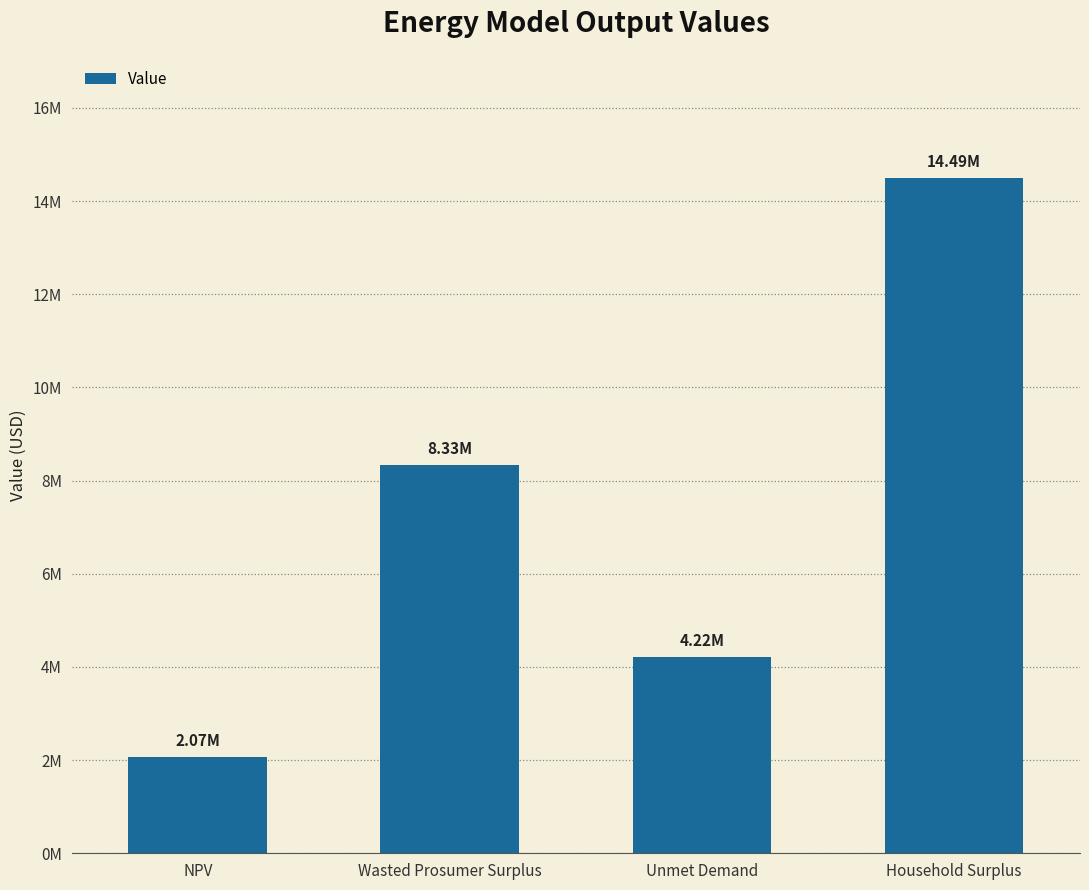

Are the bars horizontal?

No